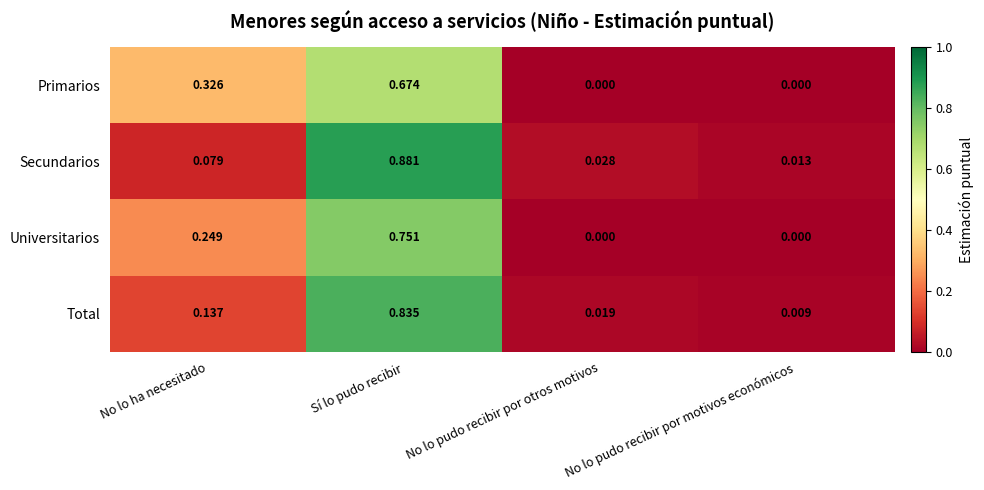

List the labels in order of Secundarios value, smallest first.

No lo pudo recibir por motivos económicos, No lo pudo recibir por otros motivos, No lo ha necesitado, Sí lo pudo recibir